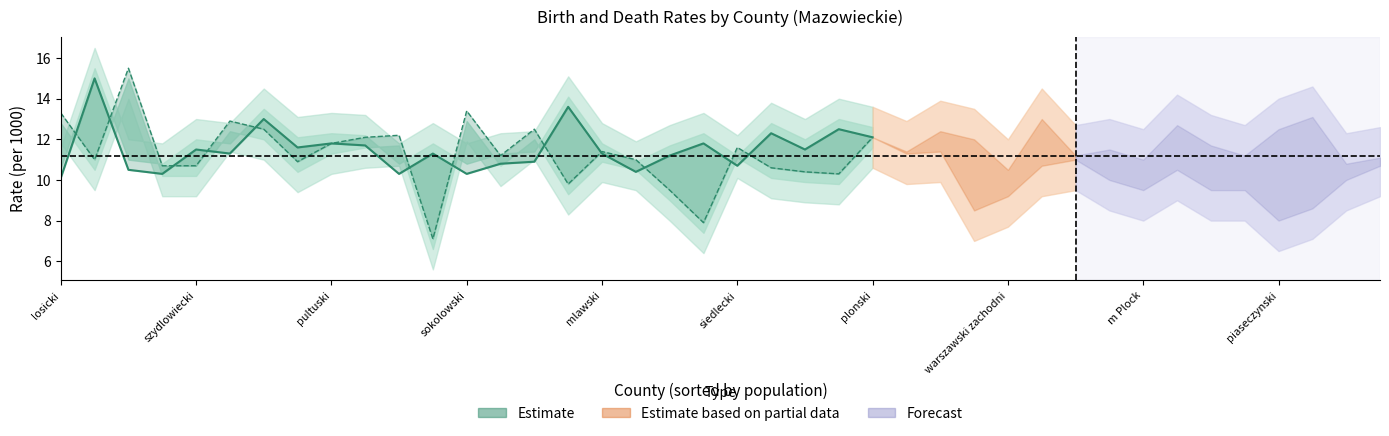

Reading left to right, list all the values displayed in this chart.

wsp_urodzen: 10.1	15.0	10.5	10.3	11.5	11.3	13.0	11.6	11.8	11.7	10.3	11.3	10.3	10.8	10.9	13.6	11.3	10.4	11.2	11.8	10.7	12.3	11.5	12.5	12.1
wsp_zgonow: 13.3	11.0	15.5	10.7	10.7	12.9	12.5	10.9	11.8	12.1	12.2	7.1	13.4	11.2	12.5	9.8	11.4	11.0	9.5	7.9	11.6	10.6	10.4	10.3	12.1